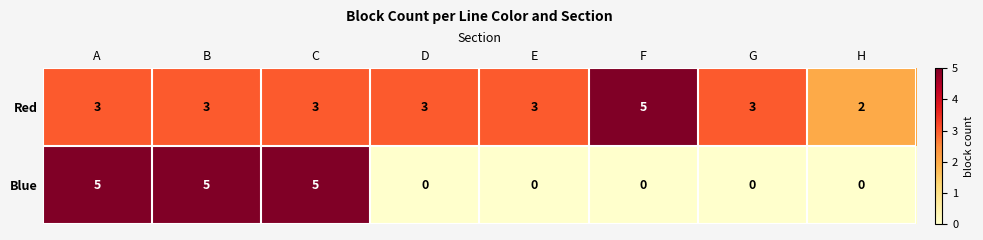

Which series has the largest total across all categories?

Red